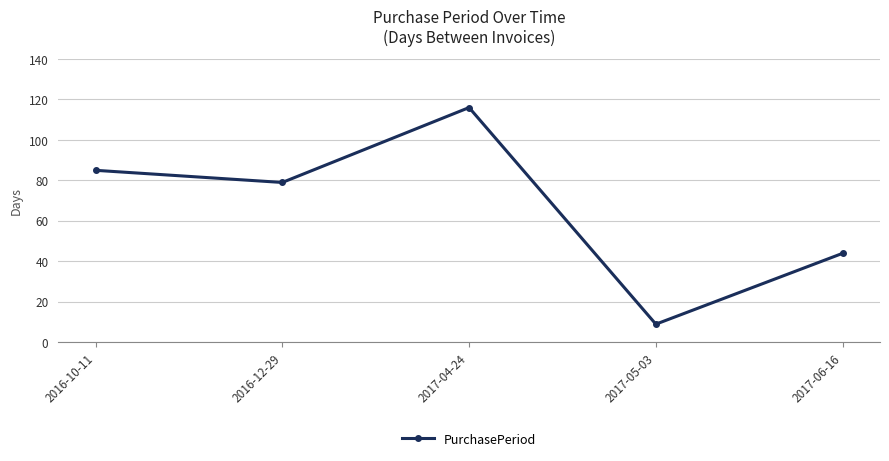

How many interior local valleys (lower than both neighbors) does the data have?

2